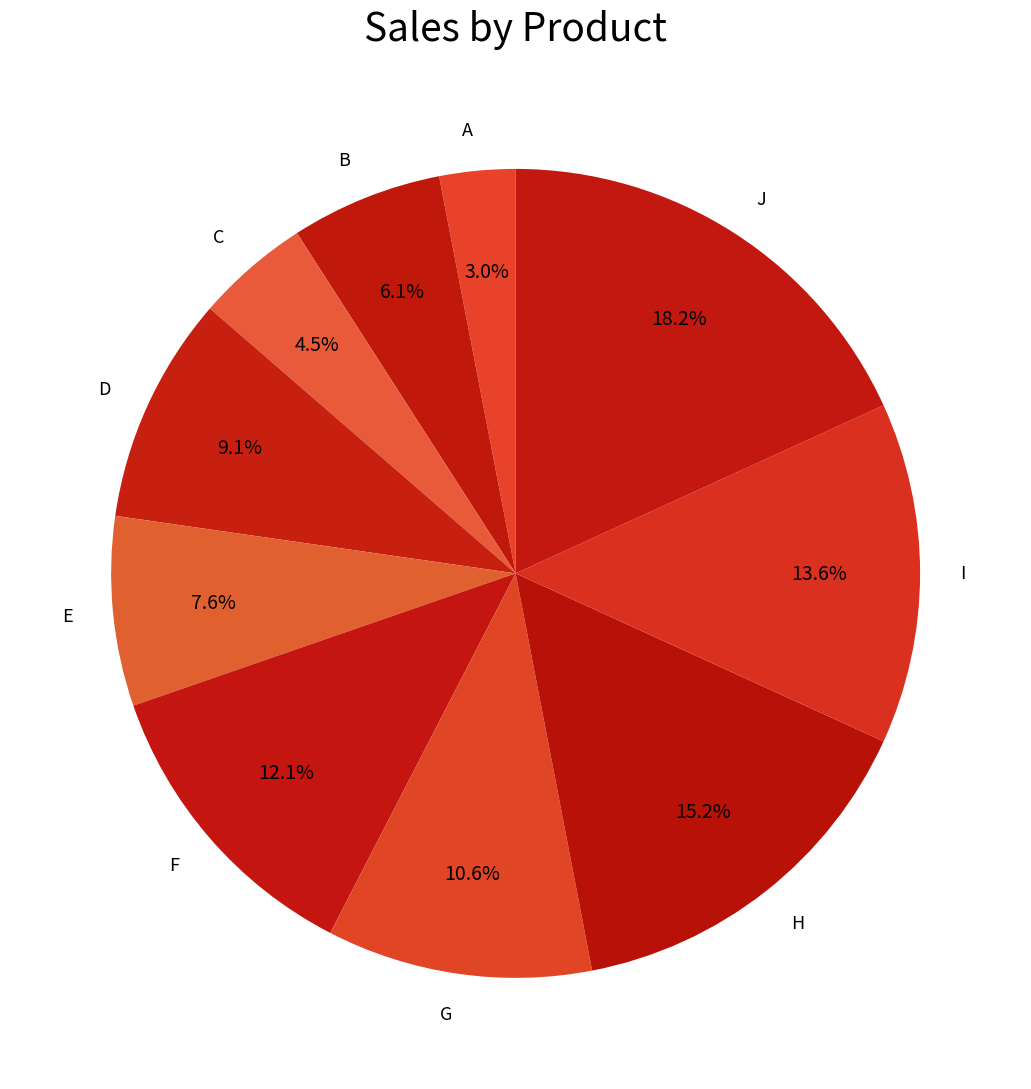

Is it true that F is 22% of the pie?

False